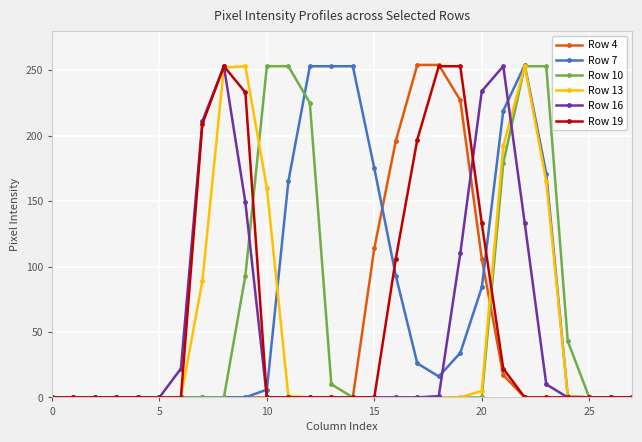

True or false: Row 16 has more than 1 points higher than both neighbors.

True